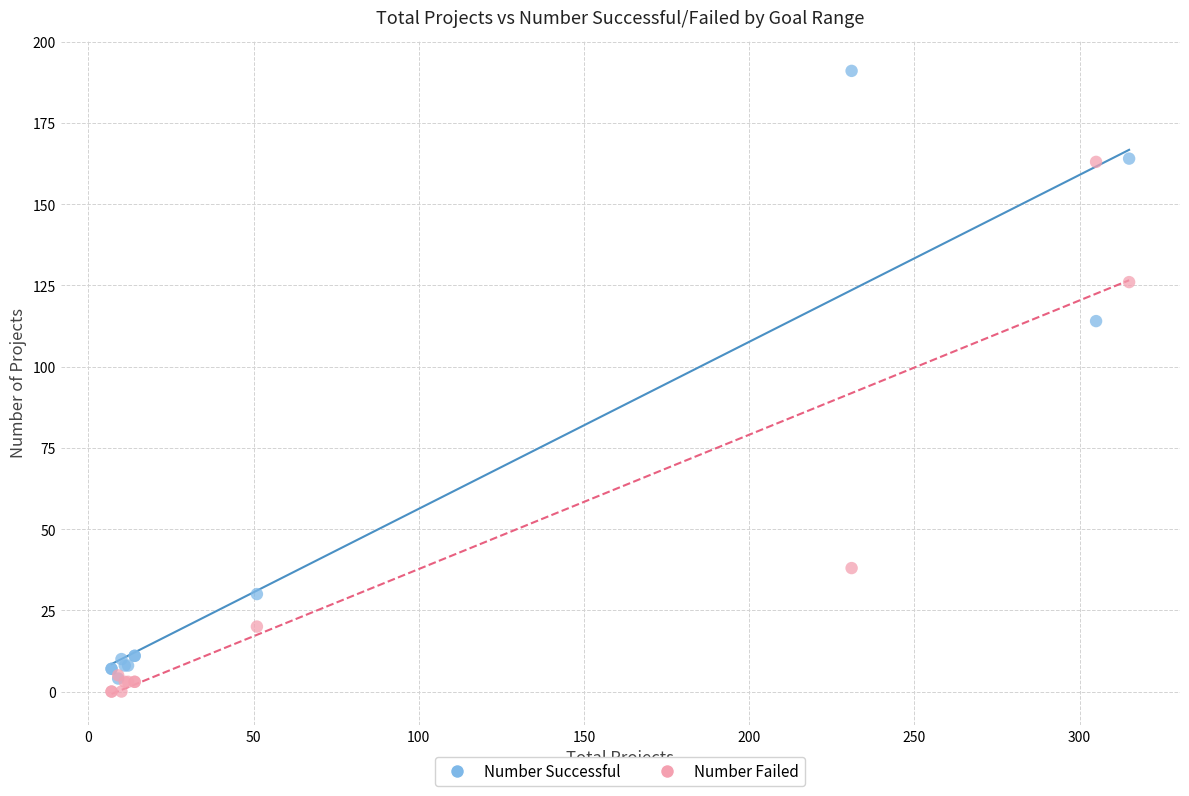

Which series reaches the minimum Y coordinate?

Number Failed